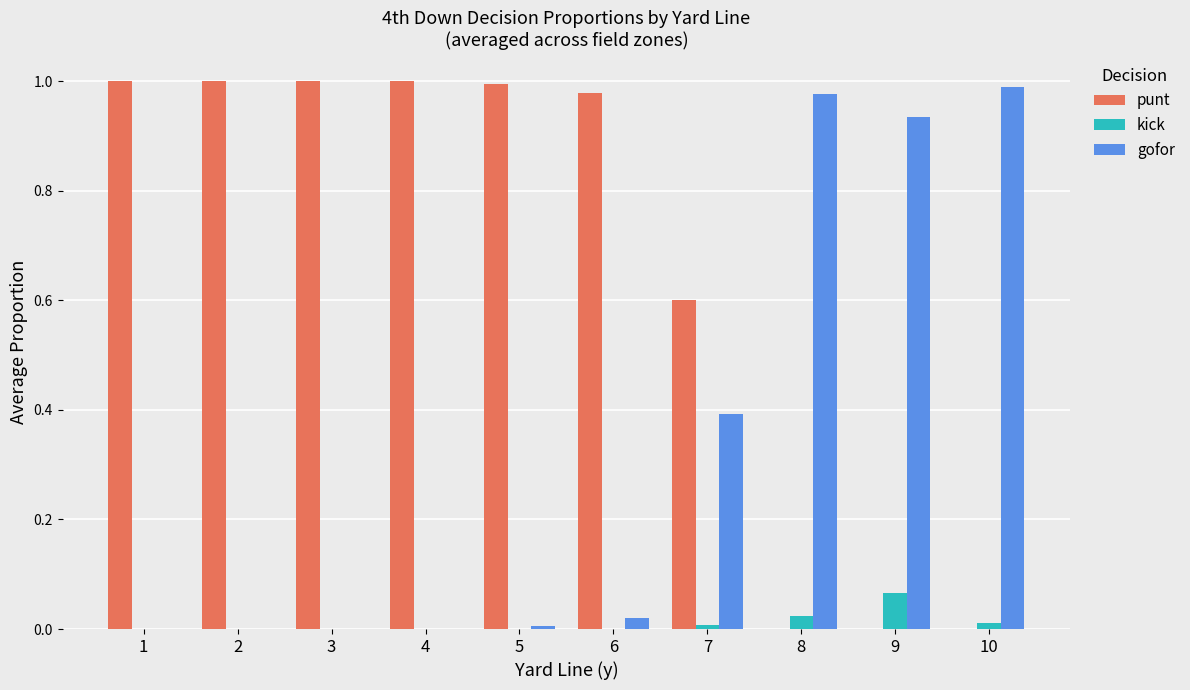

How many groups of bars are there?

10